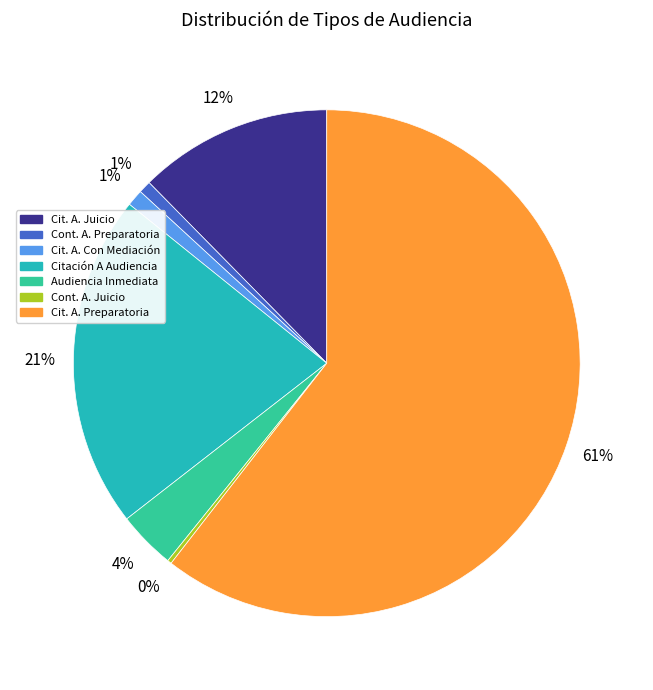

Is there a majority slice in this chart?

Yes